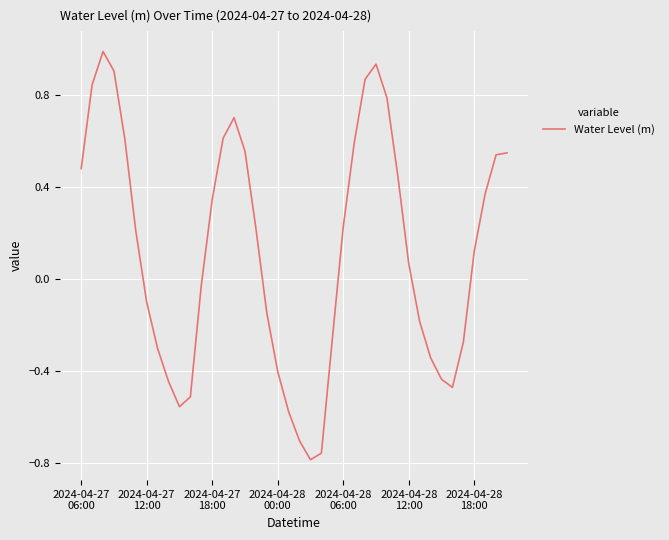

What is the greatest value displayed?

1.0